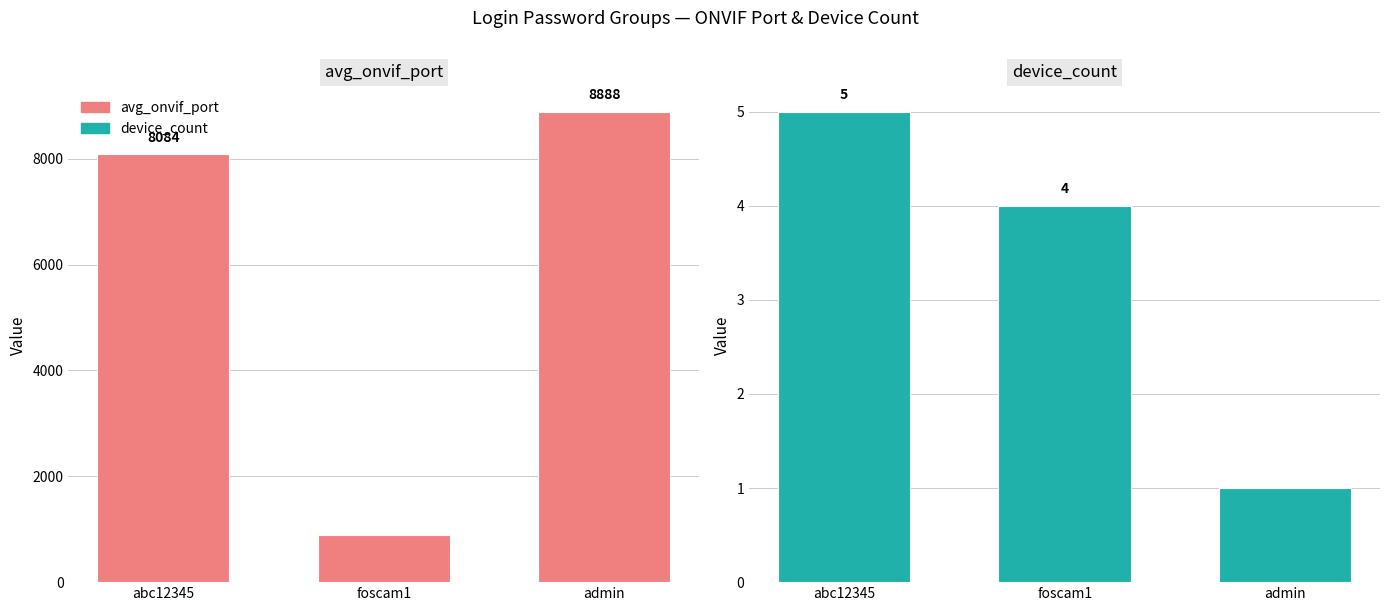

Rank the categories by avg_onvif_port value from highest to lowest.

admin, abc12345, foscam1